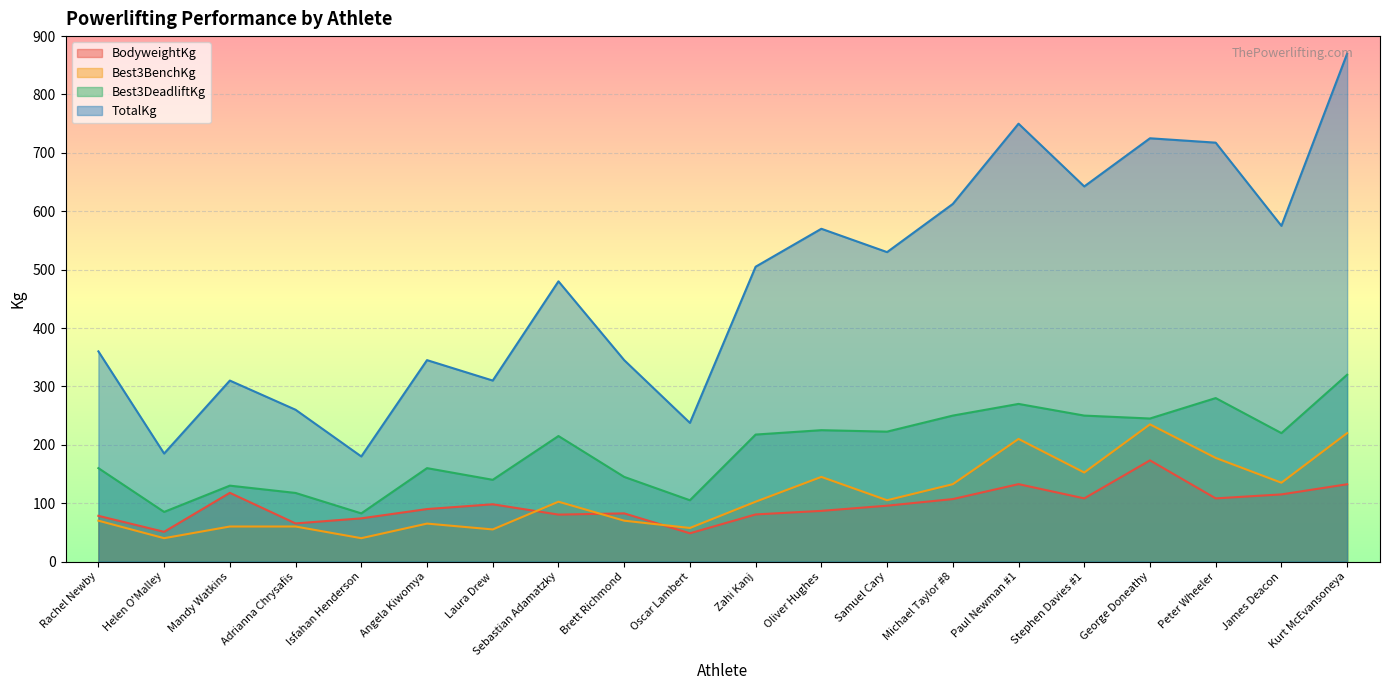

The value of Best3DeadliftKg at Stephen Davies #1 is 250.0. True or false?

True